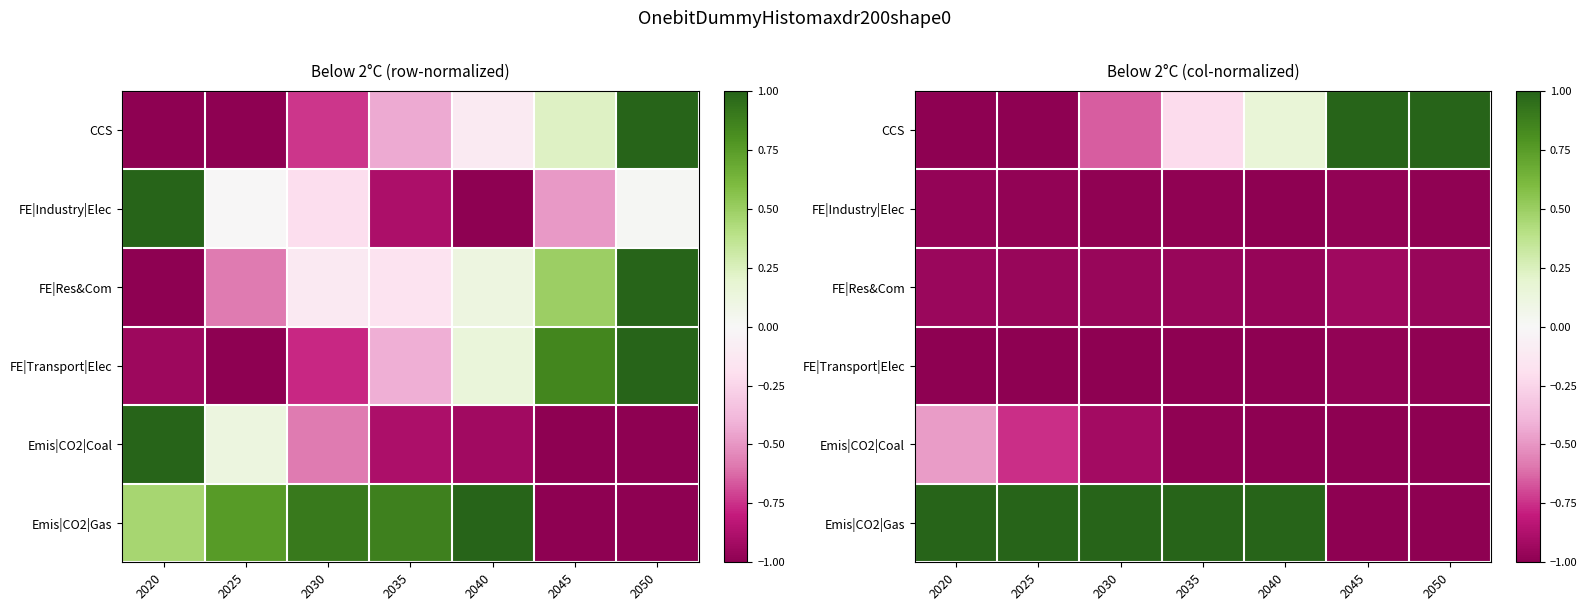

True or false: Emis|CO2|Gas has a value of 0.3 at 2020.

False